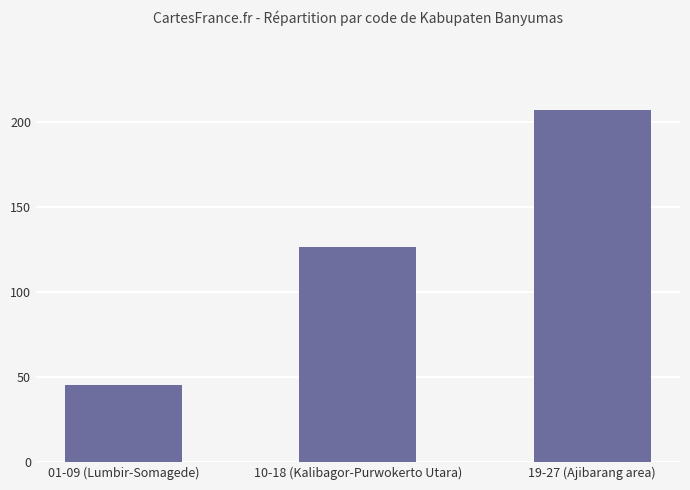

What is the difference between the values at 01-09 (Lumbir-Somagede) and 10-18 (Kalibagor-Purwokerto Utara)?

81